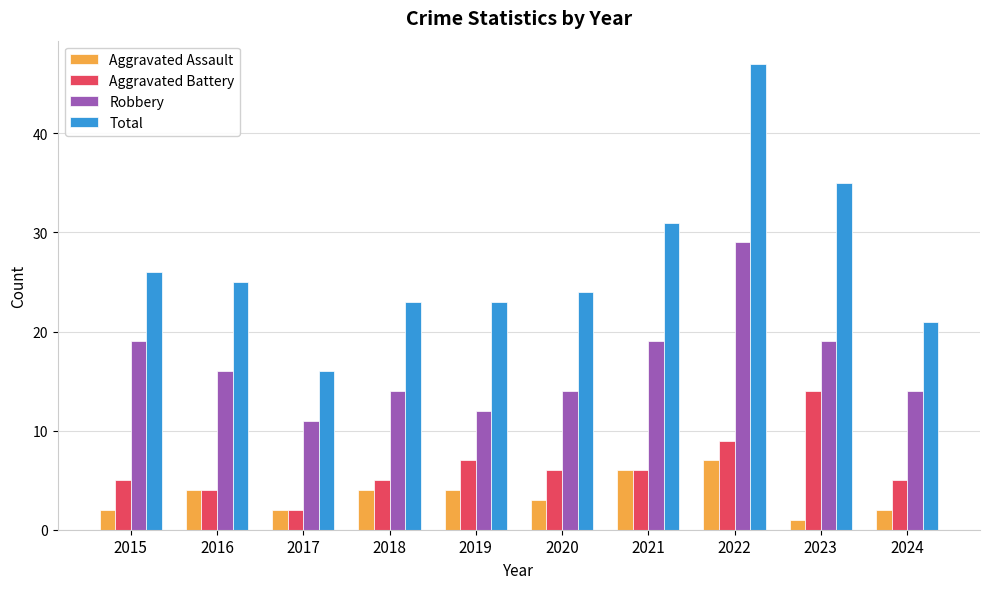

The value of Total at 2016 is 25. True or false?

True